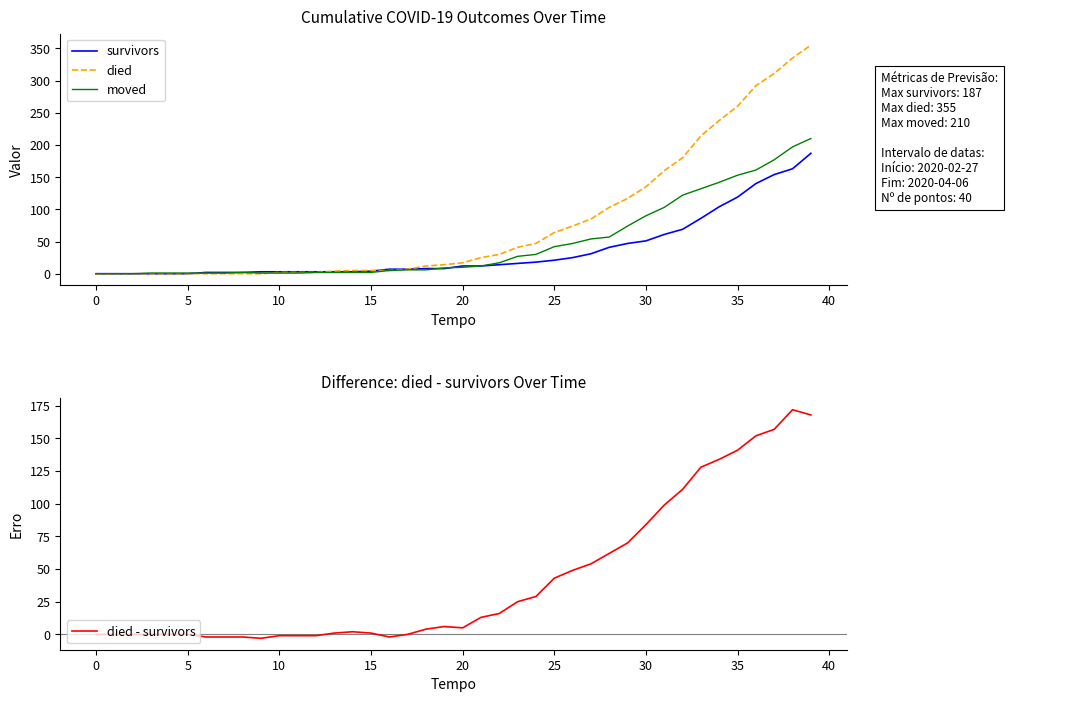

The value of moved at 30 is 90. True or false?

True